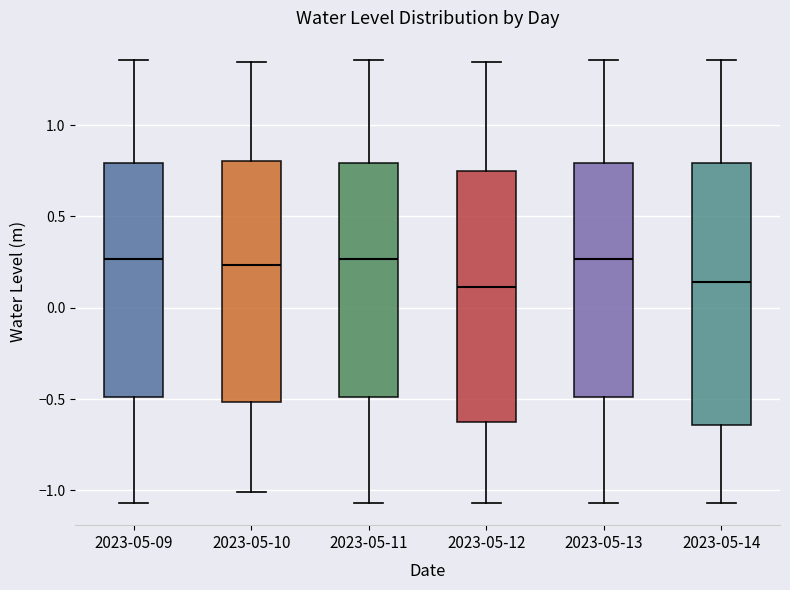

Which box is the tallest, from its lower edge to its upper edge?

2023-05-14